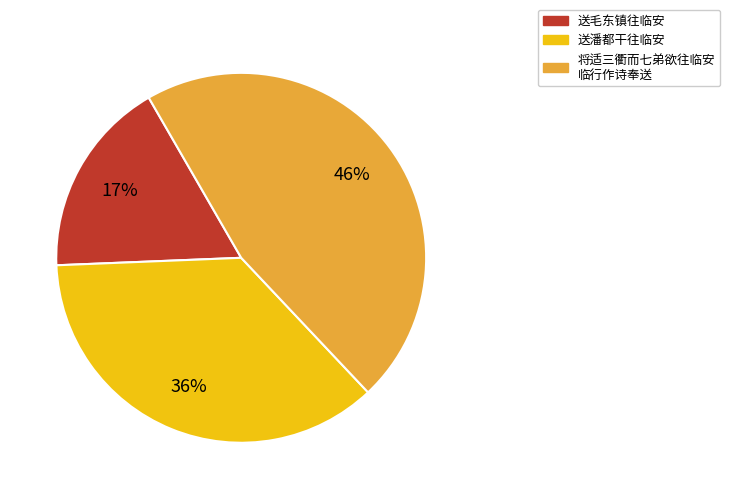

How many slices are in this pie chart?

3